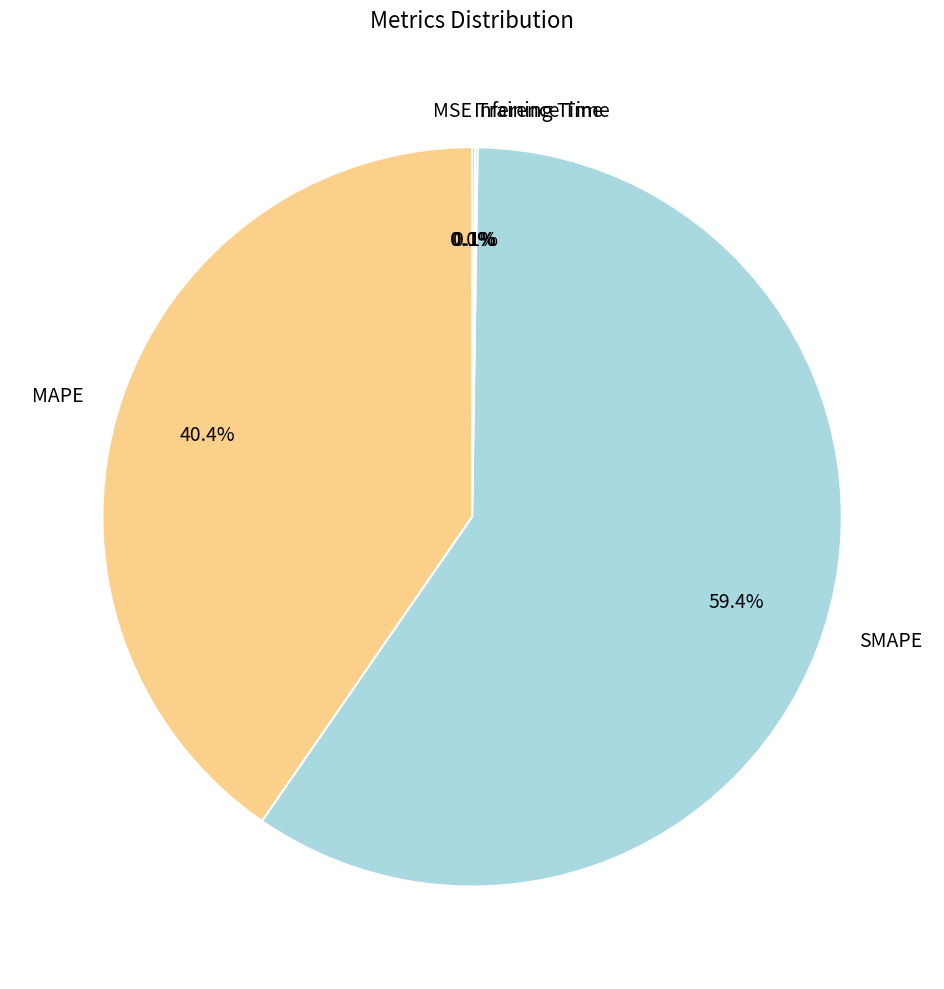

Is there any slice that represents more than half of the pie?

Yes